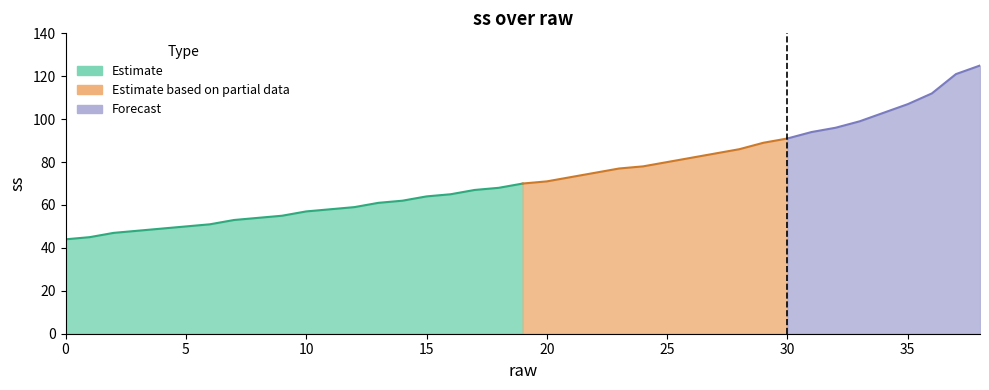

List the labels in order of value, smallest first.

0, 1, 2, 3, 4, 5, 6, 7, 8, 9, 10, 11, 12, 13, 14, 15, 16, 17, 18, 19, 20, 21, 22, 23, 24, 25, 26, 27, 28, 29, 30, 31, 32, 33, 34, 35, 36, 37, 38